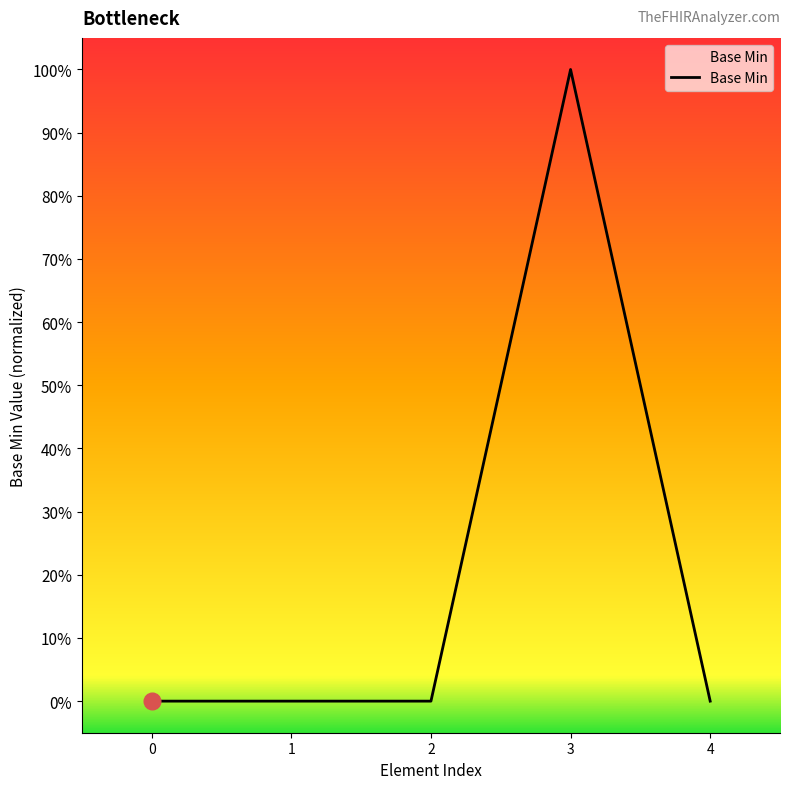

True or false: there are more than 2 points higher than both neighbors.

False